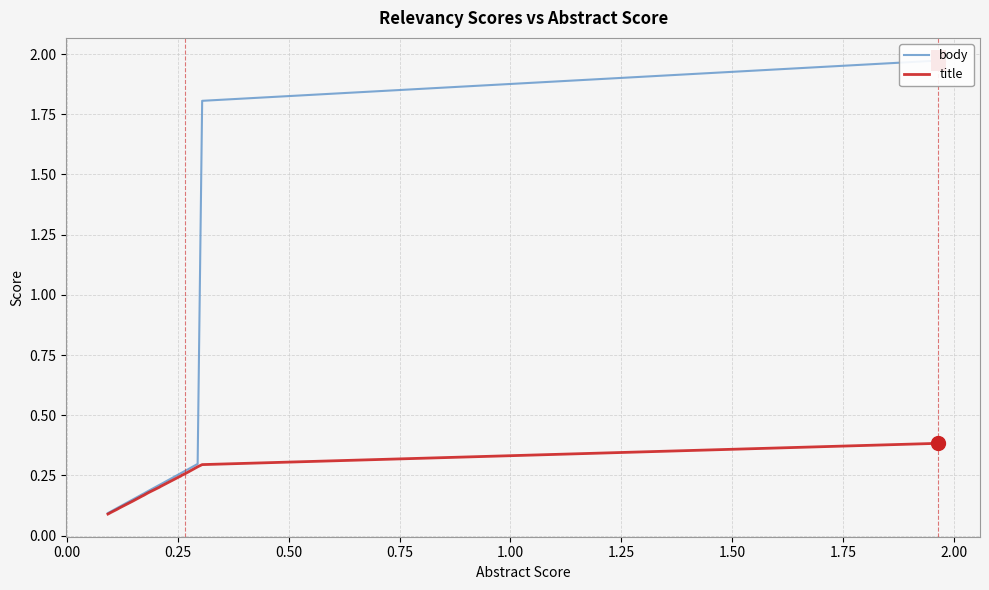

How many lines are shown in the chart?

2